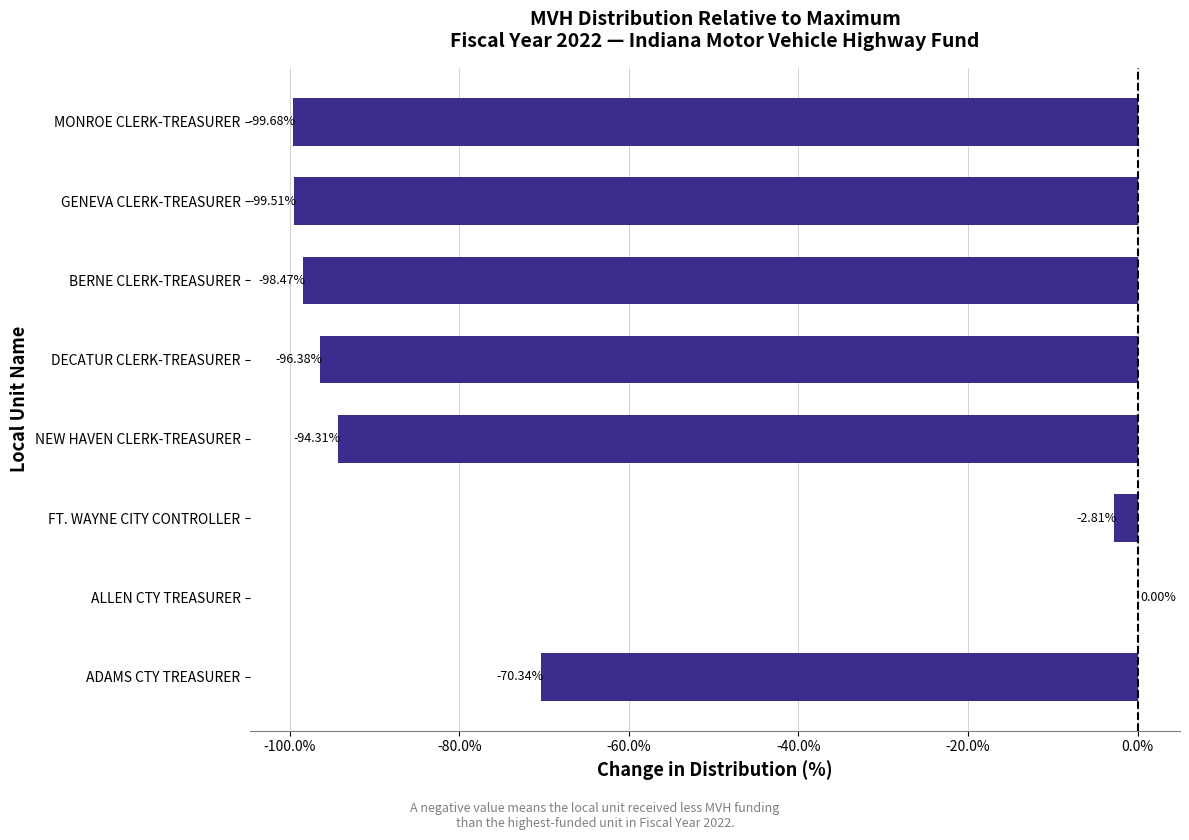

What is the sum of the values at ALLEN CTY TREASURER and NEW HAVEN CLERK-TREASURER?

-94.3